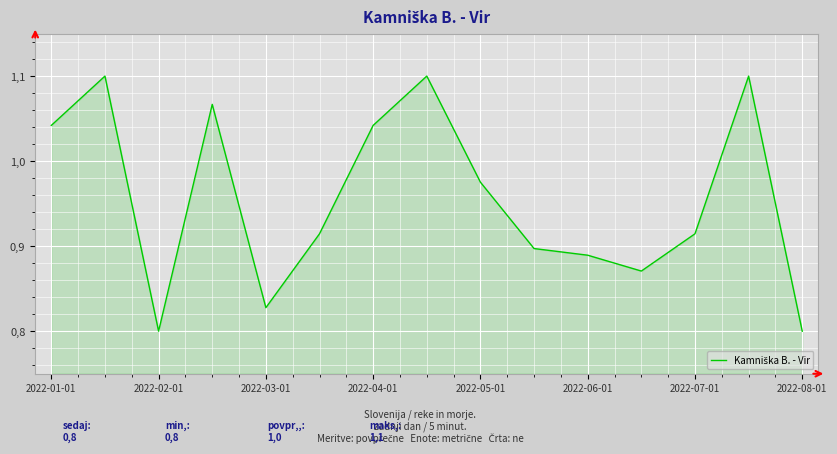

Is this an area chart (filled region under the line)?

Yes